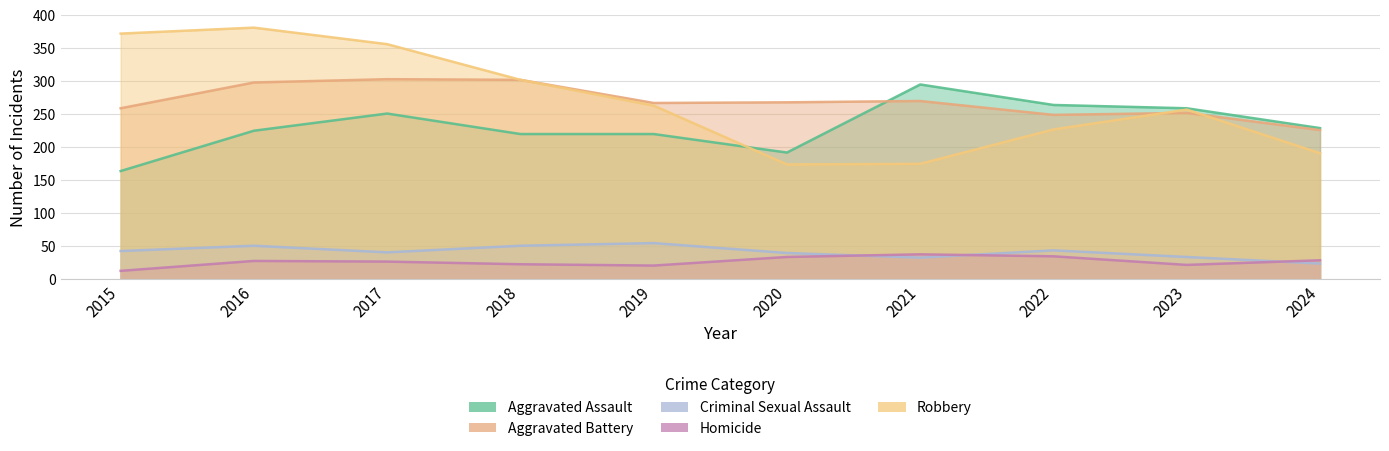

At which category does the chart reach its minimum across all series?

2015